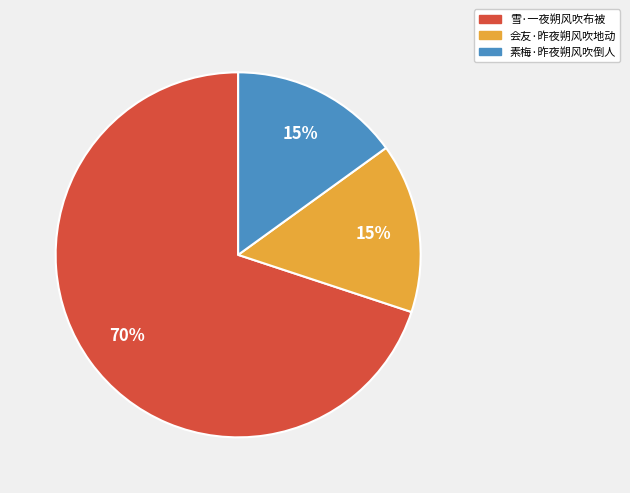

To the nearest percent, what percentage of the pie is 雪·一夜朔风吹布被?

70%